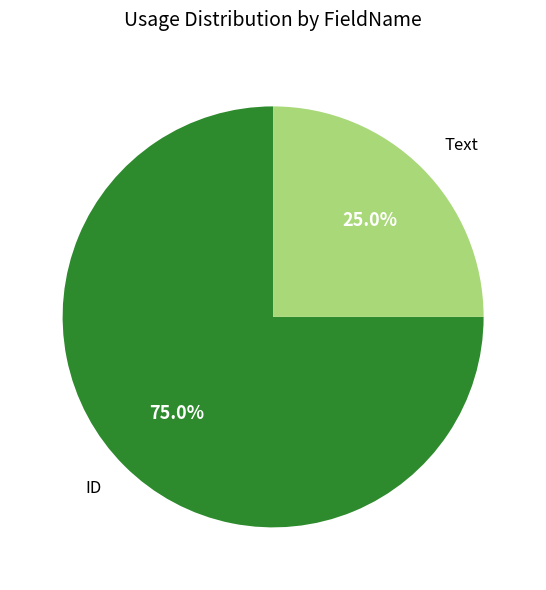

What is the ratio of the value at ID to the value at Text?

3.0